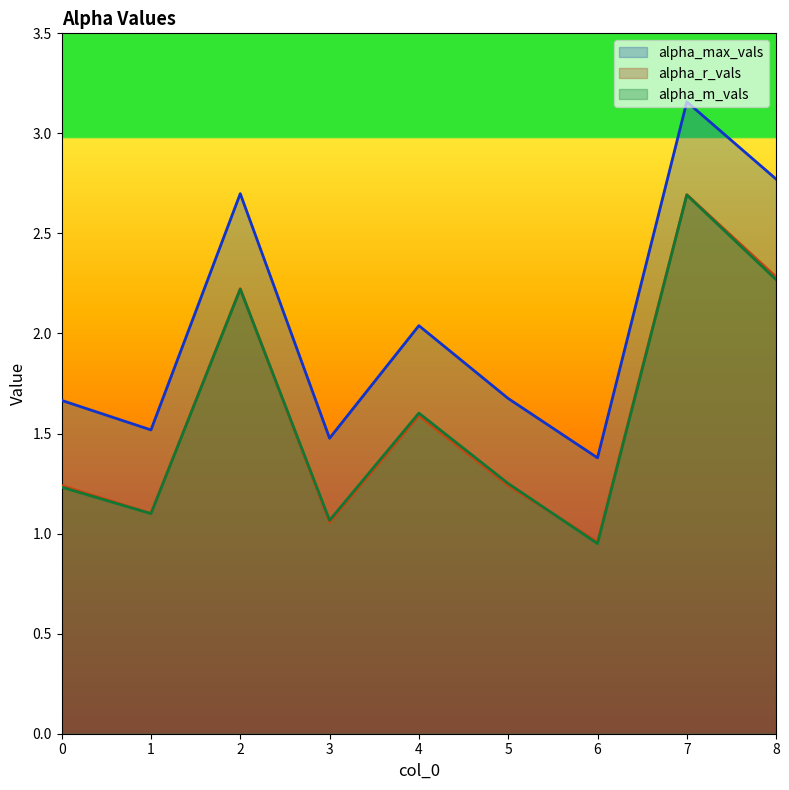

List the labels in order of alpha_r_vals value, largest first.

7, 8, 2, 4, 0, 5, 1, 3, 6